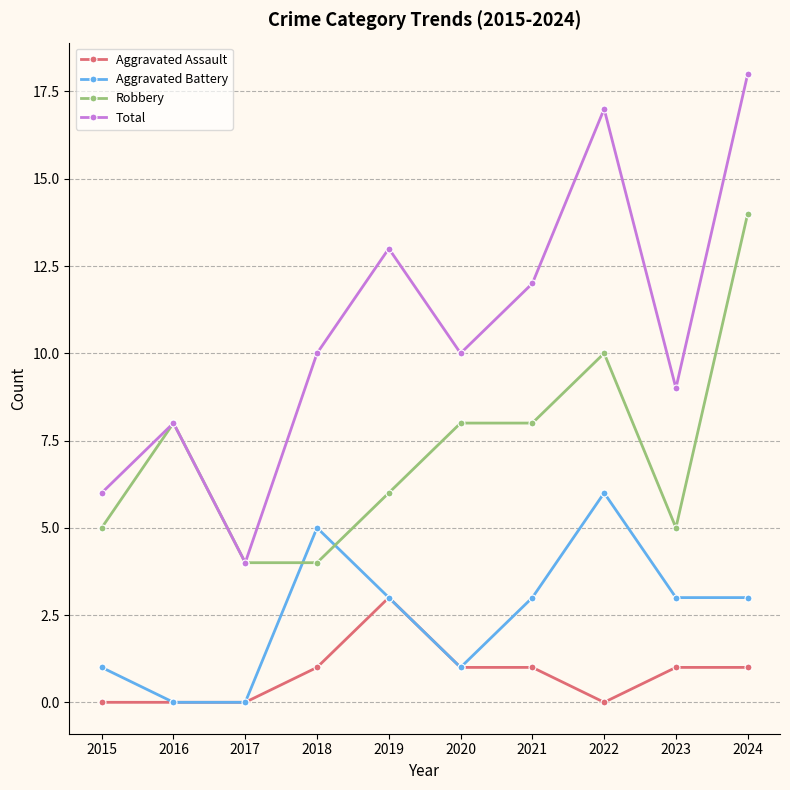

How many lines are shown in the chart?

4